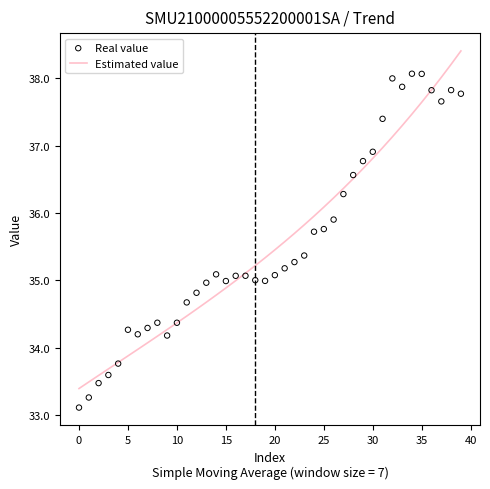

What are all the series names shown in the legend?

Estimated value, Real value